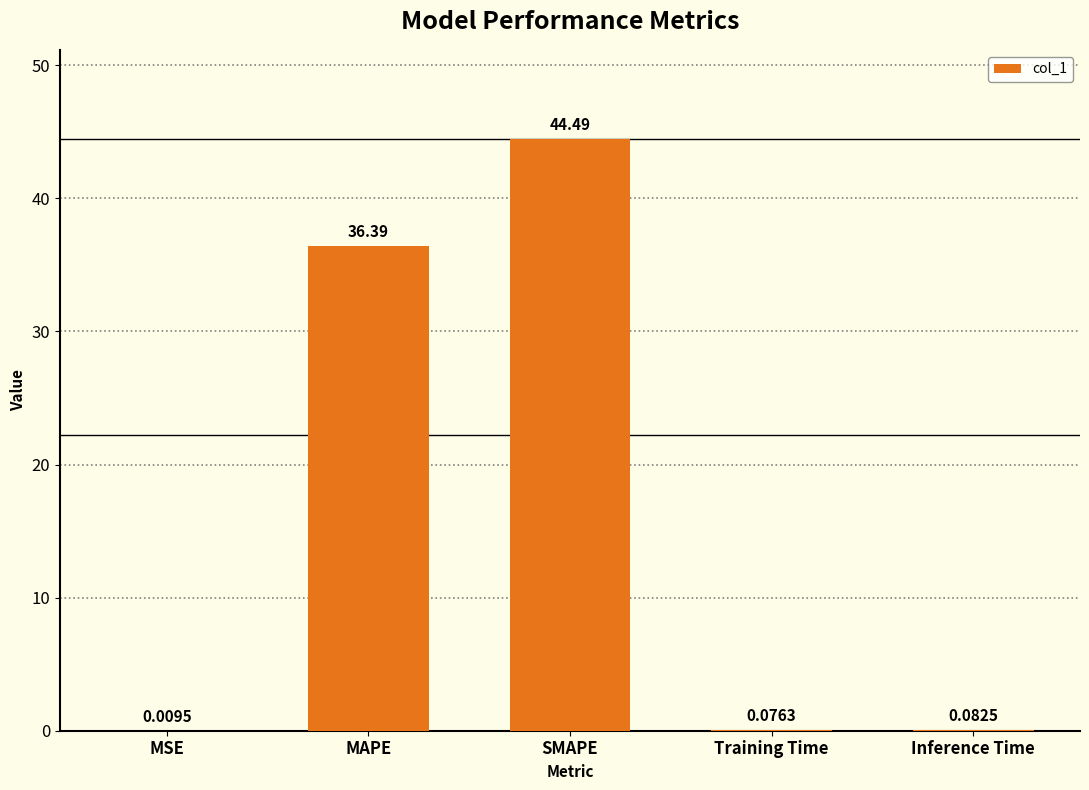

What is the change in value from MSE to Inference Time?

+0.1